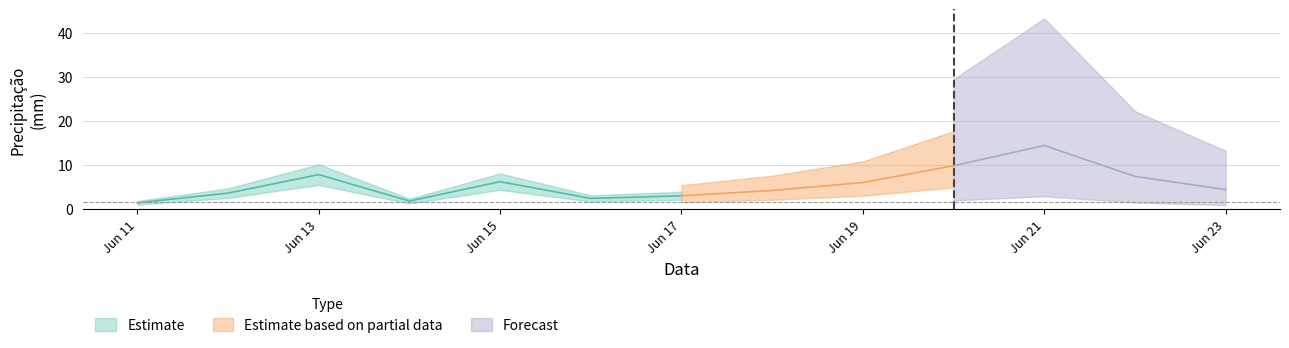

What is the difference between the values at 2024-06-13 and 2024-06-19?

1.8